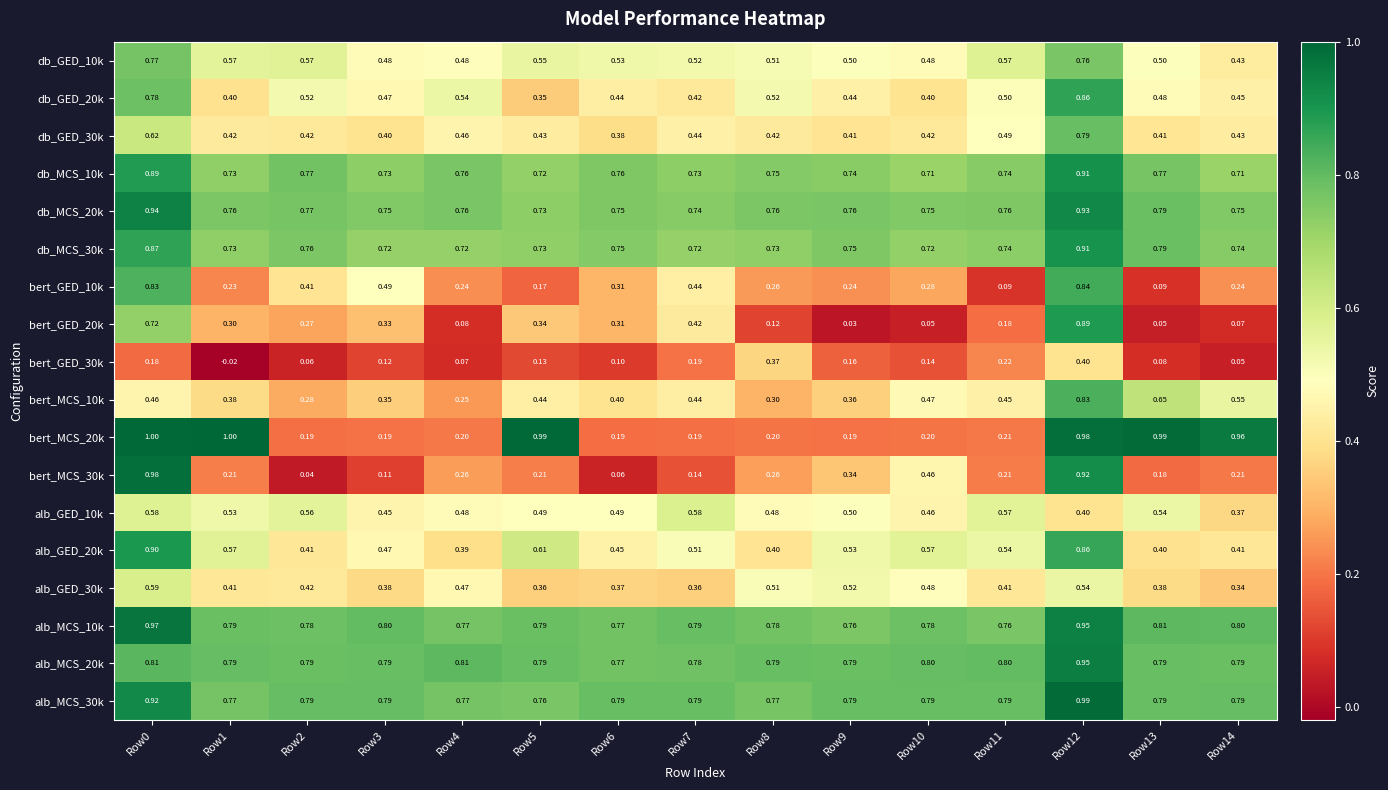

Is the value of alb_MCS_30k at Row13 greater than the value of alb_MCS_20k at Row12?

No